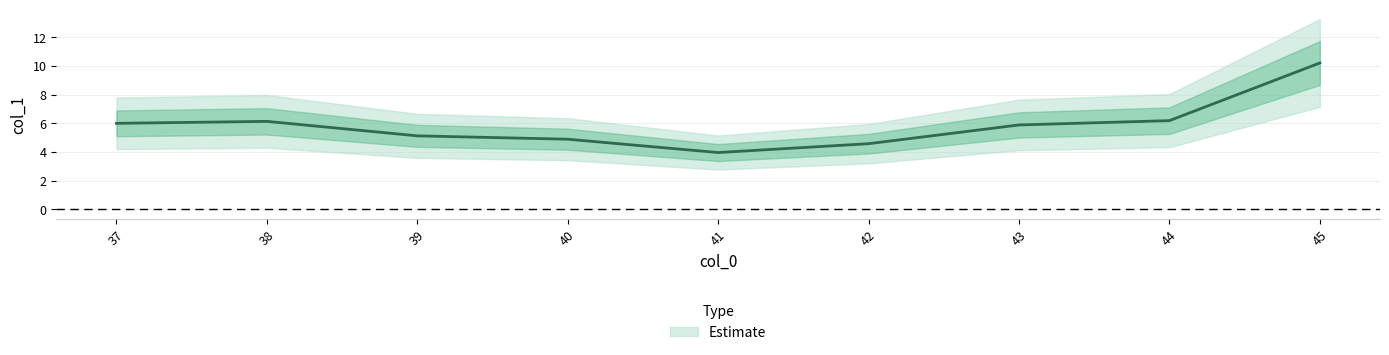

What is the value of the 5th point from the left?

4.0